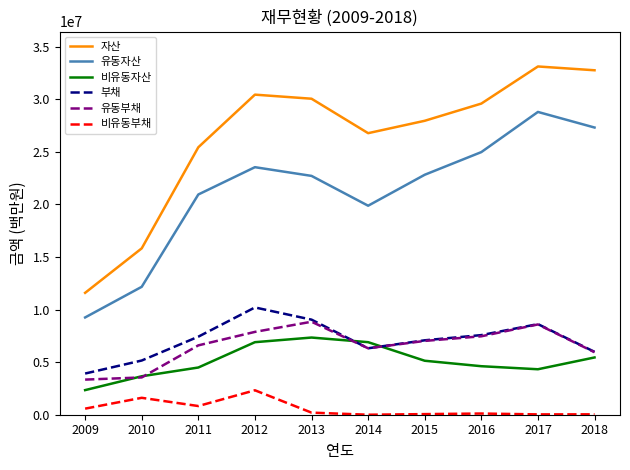

The value of 비유동자산 at 2015 is 5131052. True or false?

True